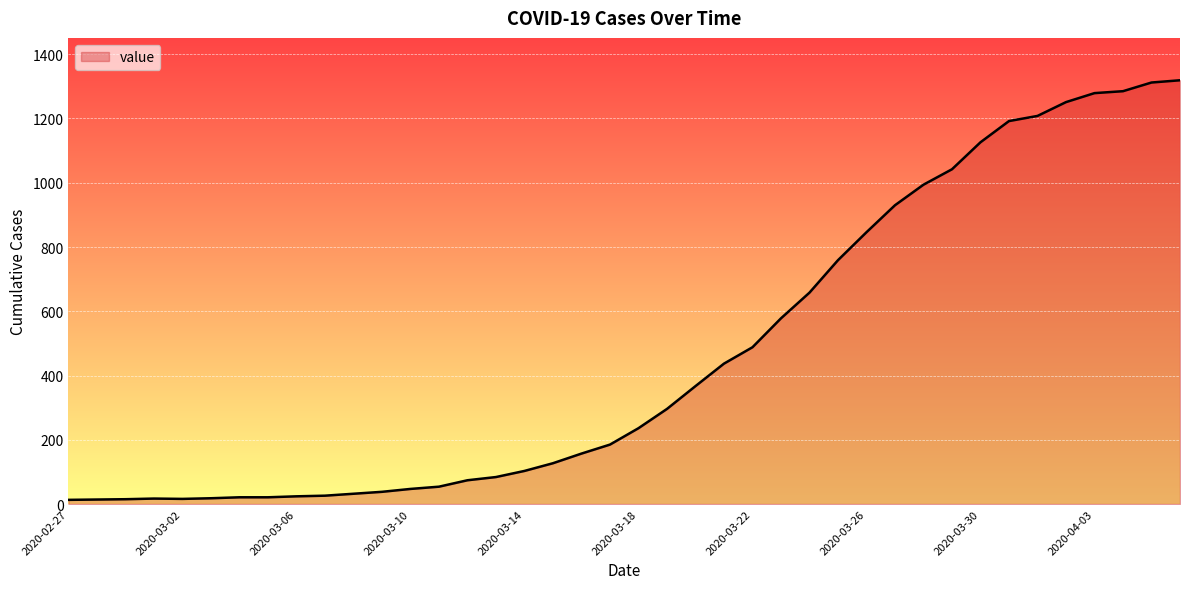

How many lines are shown in the chart?

1